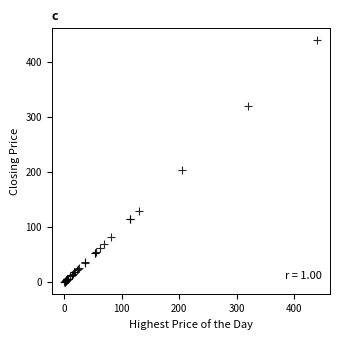

What Y value in the scatter plot is closest to 220?

204.5